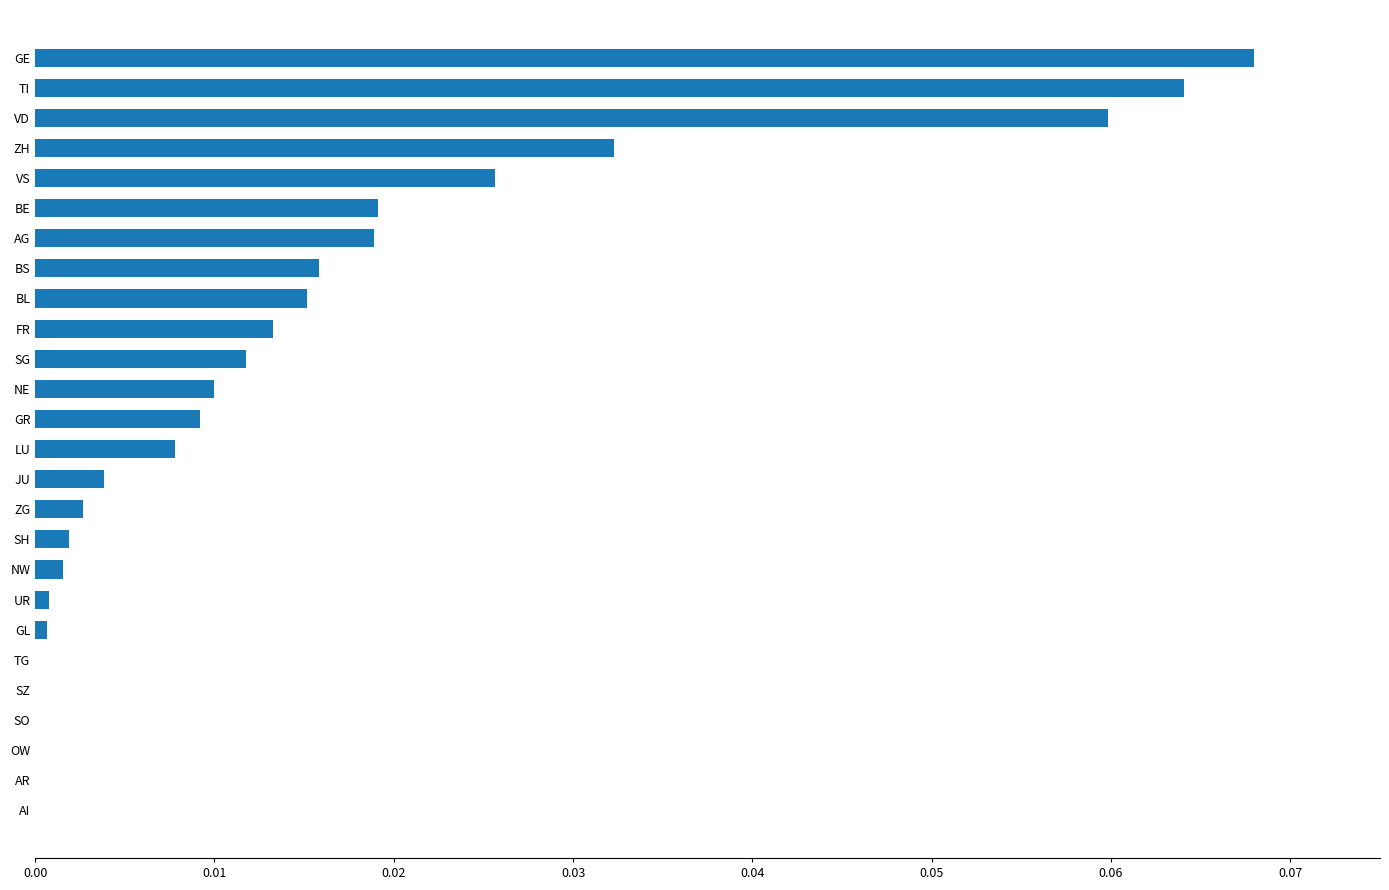

Is it true that the value at BS is 0.0?

True